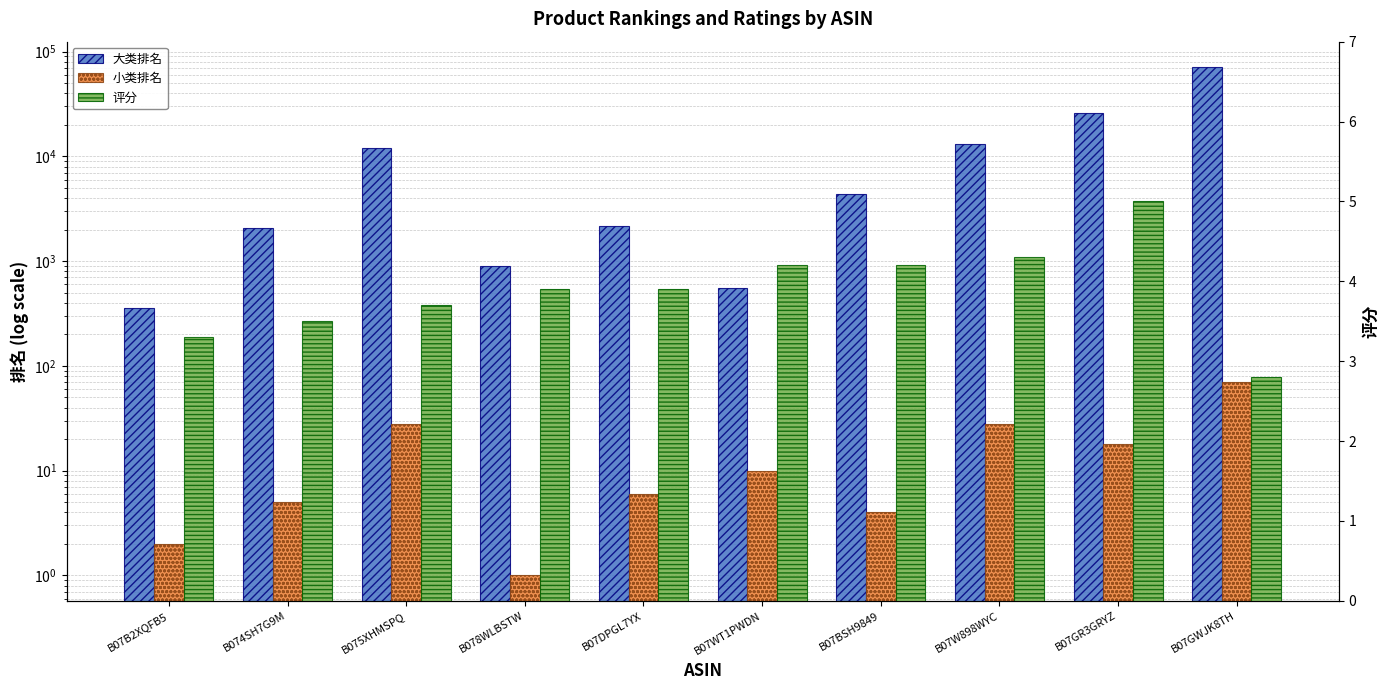

What is the difference between the second highest and second lowest values in the 评分 series?

1.0